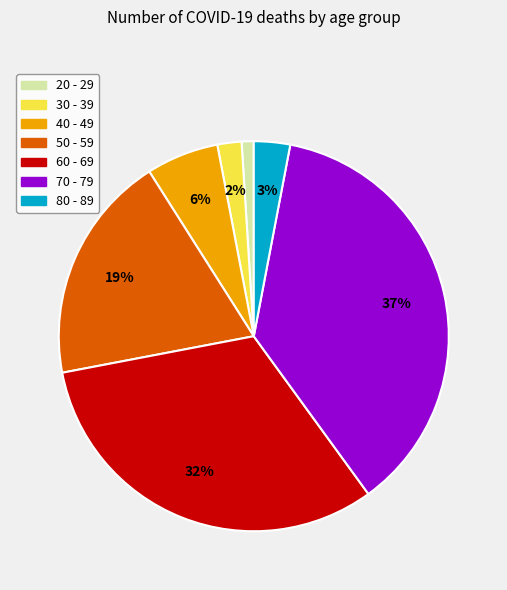

How many slices are in this pie chart?

7